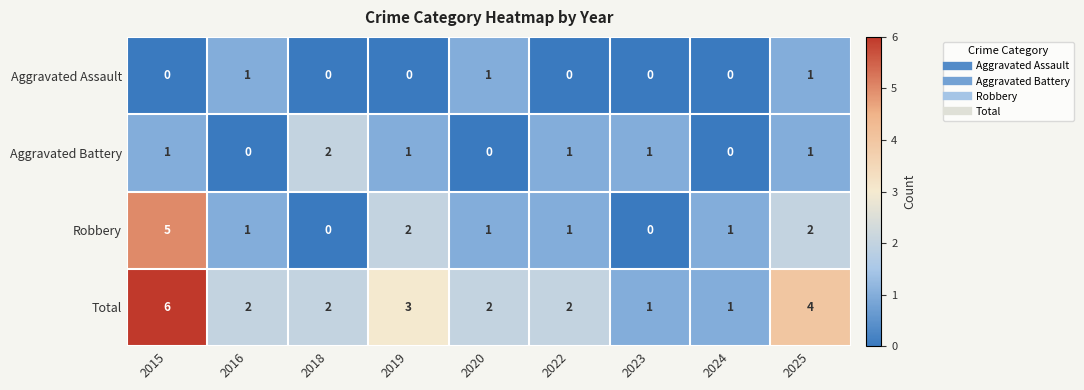

What is the total value across all series at 2025?

8